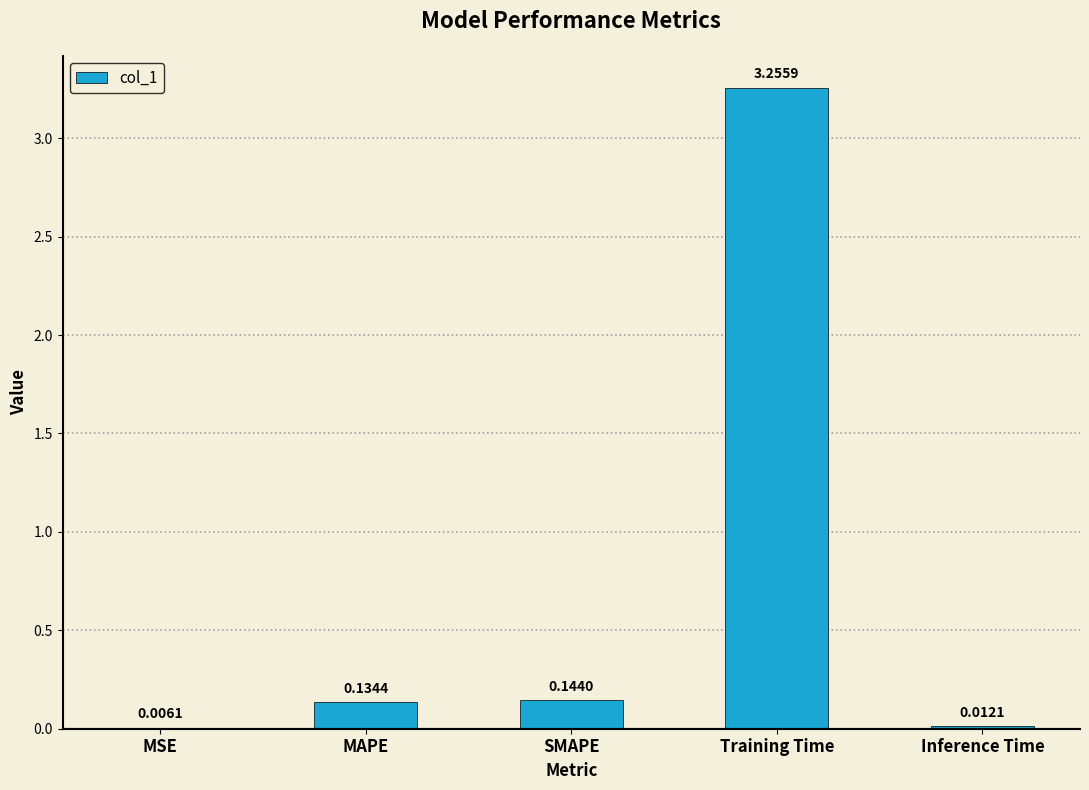

What is the sum of all values?

3.6